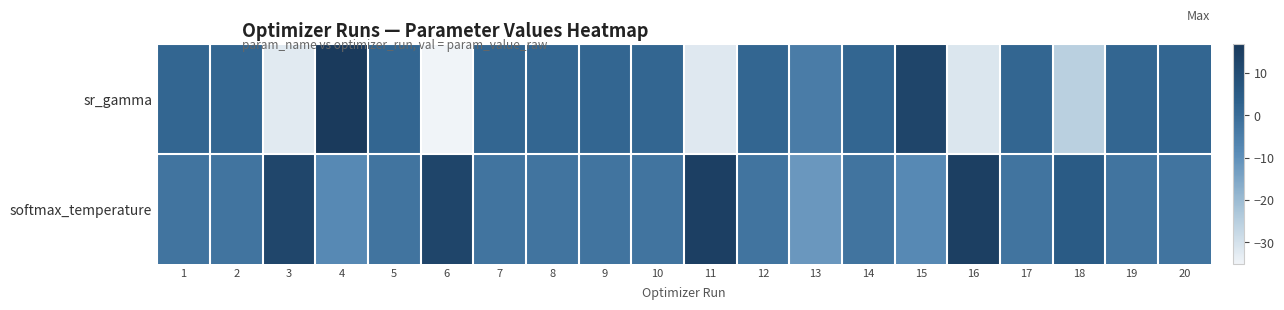

Reading right to left, extract all data points from this chart.

sr_gamma: 20=1.7	19=1.7	18=-25.5	17=1.7	16=-31.3	15=12.6	14=1.7	13=-4.6	12=1.7	11=-32.0	10=1.7	9=1.7	8=1.7	7=1.7	6=-35.1	5=1.7	4=16.7	3=-32.3	2=1.7	1=1.7
softmax_temperature: 20=-2.3	19=-2.3	18=5.0	17=-2.3	16=14.8	15=-8.4	14=-2.3	13=-11.8	12=-2.3	11=14.6	10=-2.3	9=-2.3	8=-2.3	7=-2.3	6=12.5	5=-2.3	4=-8.3	3=12.2	2=-2.3	1=-2.3